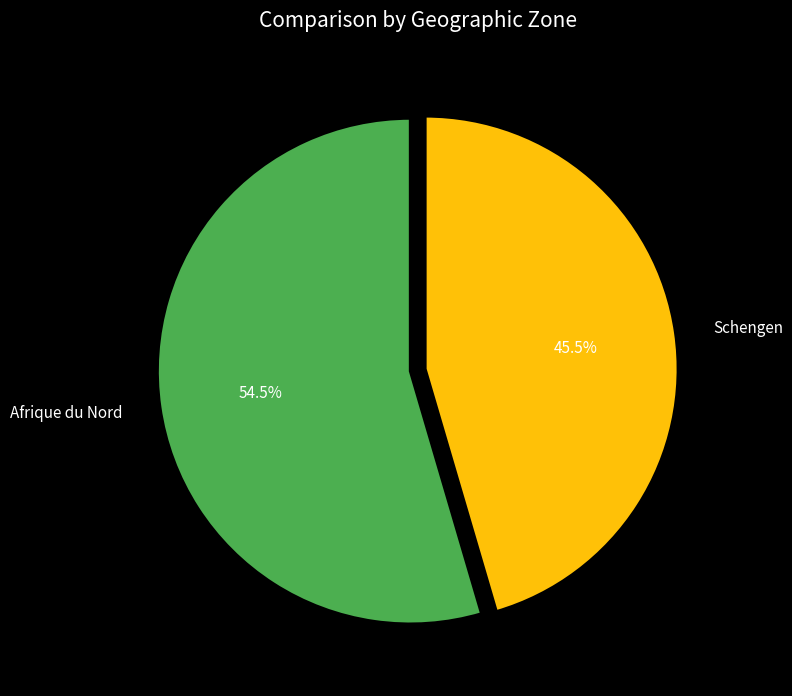

Combined, what portion of the pie is Schengen and Afrique du Nord?

100.0%